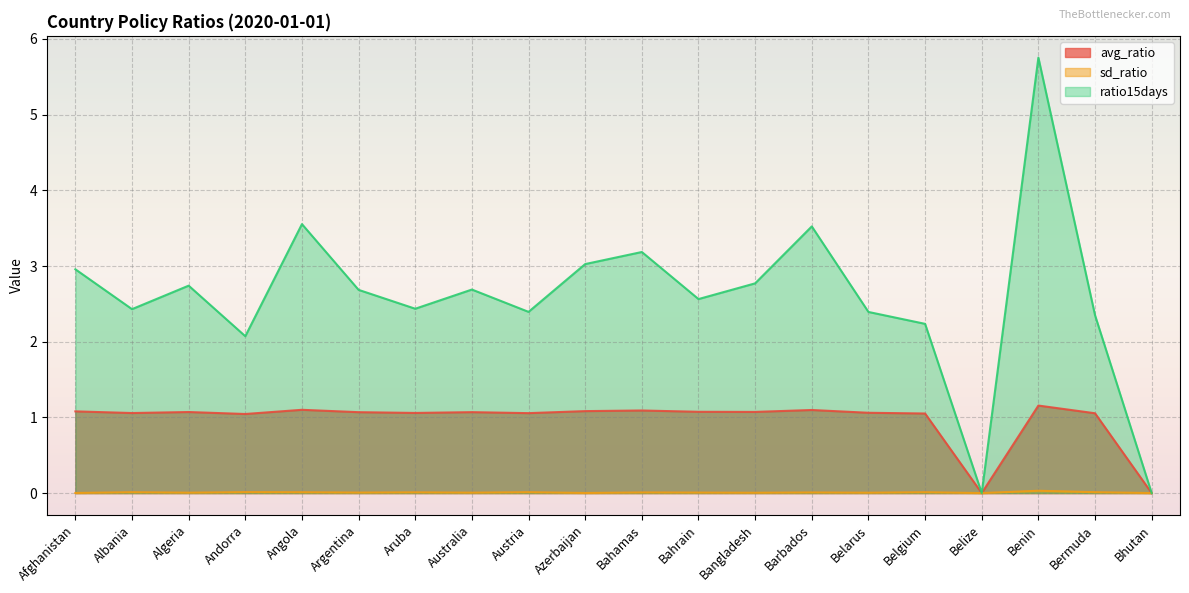

Rank the categories by sd_ratio value from highest to lowest.

Benin, Andorra, Bermuda, Austria, Albania, Belgium, Angola, Aruba, Bahamas, Barbados, Bahrain, Argentina, Australia, Algeria, Belarus, Bangladesh, Azerbaijan, Afghanistan, Belize, Bhutan